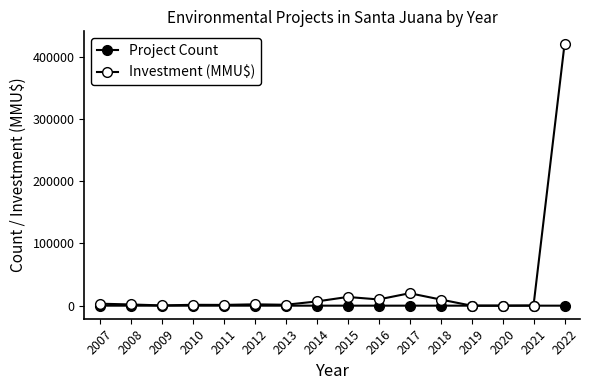

At 2010, list the series in order from largest to smallest.

Investment (MMU$), Project Count